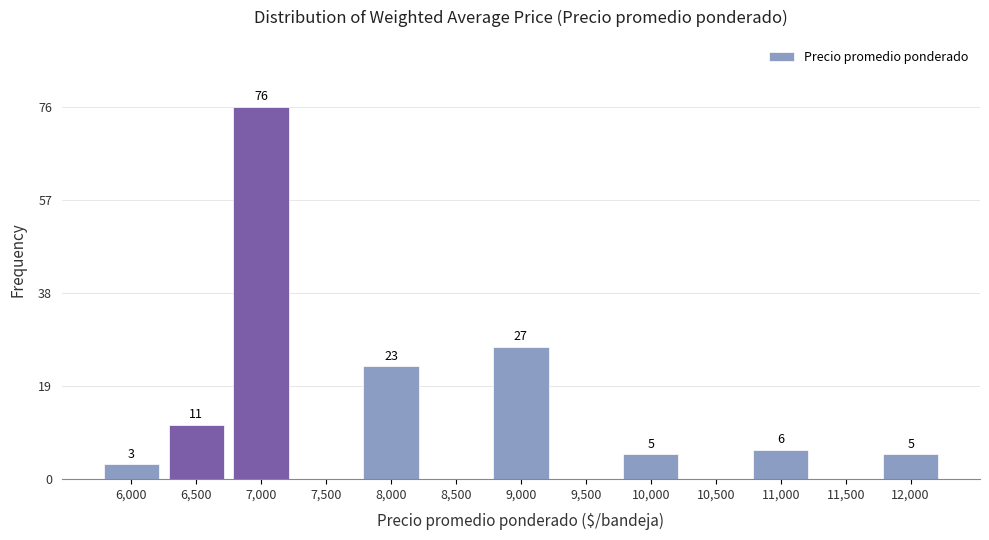

Reading left to right, list all the values displayed in this chart.

6,000=3	6,500=11	7,000=76	7,500=0	8,000=23	8,500=0	9,000=27	9,500=0	10,000=5	10,500=0	11,000=6	11,500=0	12,000=5